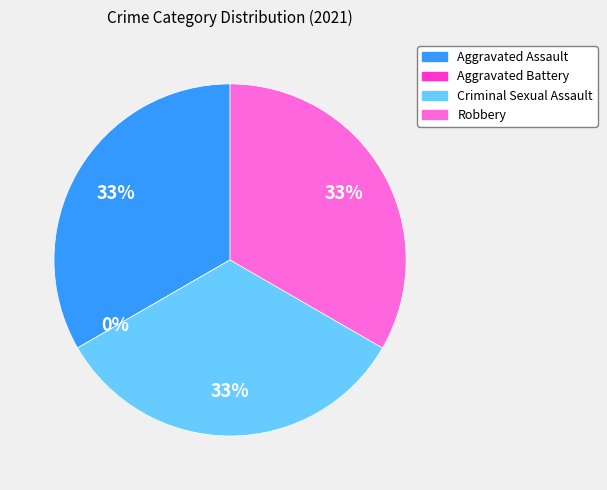

Is there any slice that represents more than half of the pie?

No